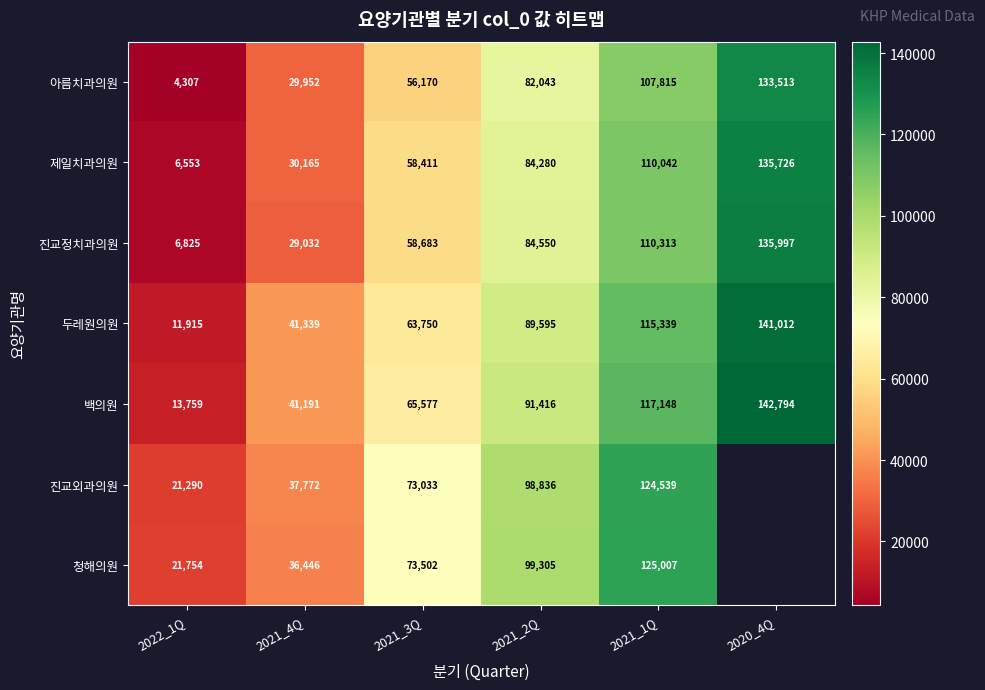

What is the minimum value shown in the chart?

4307.0